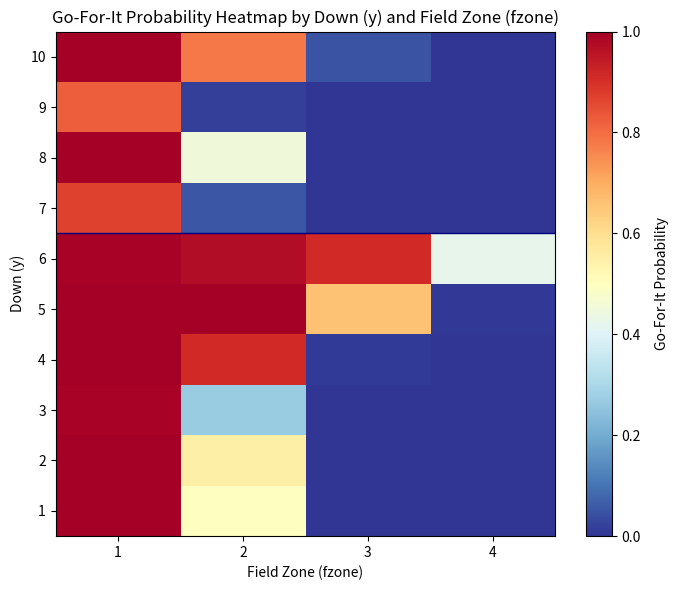

What is the spread (max minus min) of values at 4?

0.4